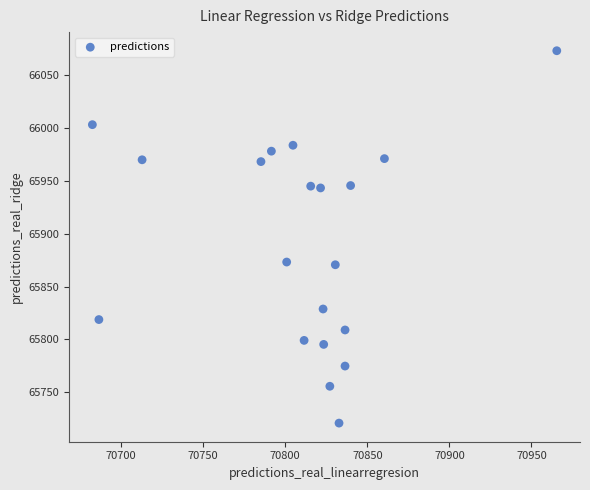

What is the range of X values (max minus min)?

282.9